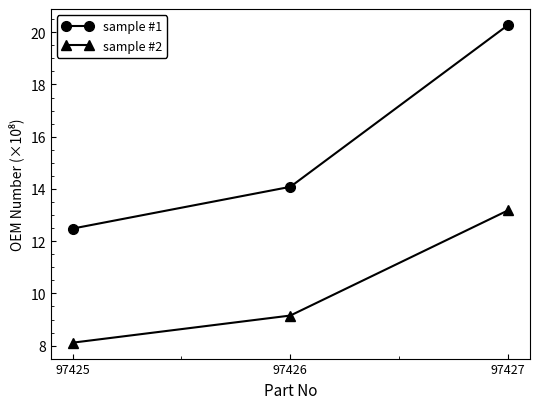

What is the sum of the sample #2 values at 97425 and 97426?

17.3